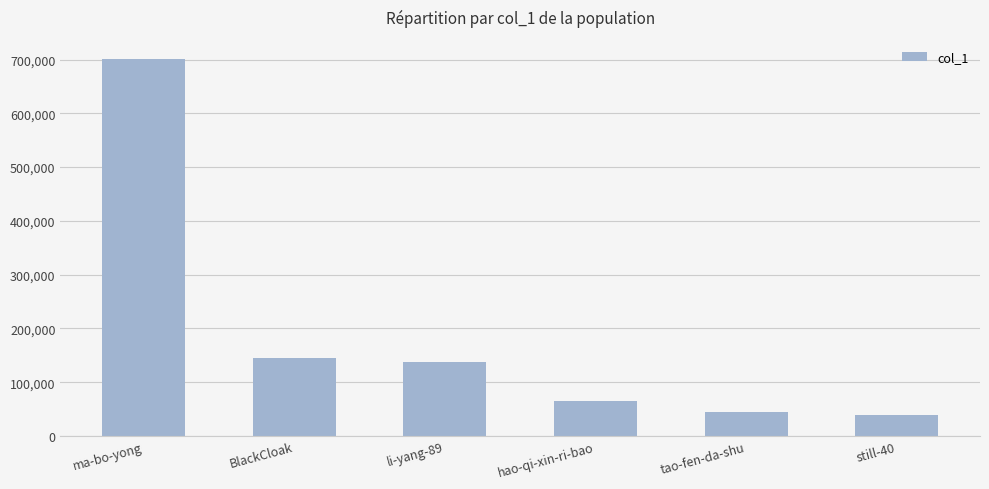

What is the maximum value shown in the chart?

701744